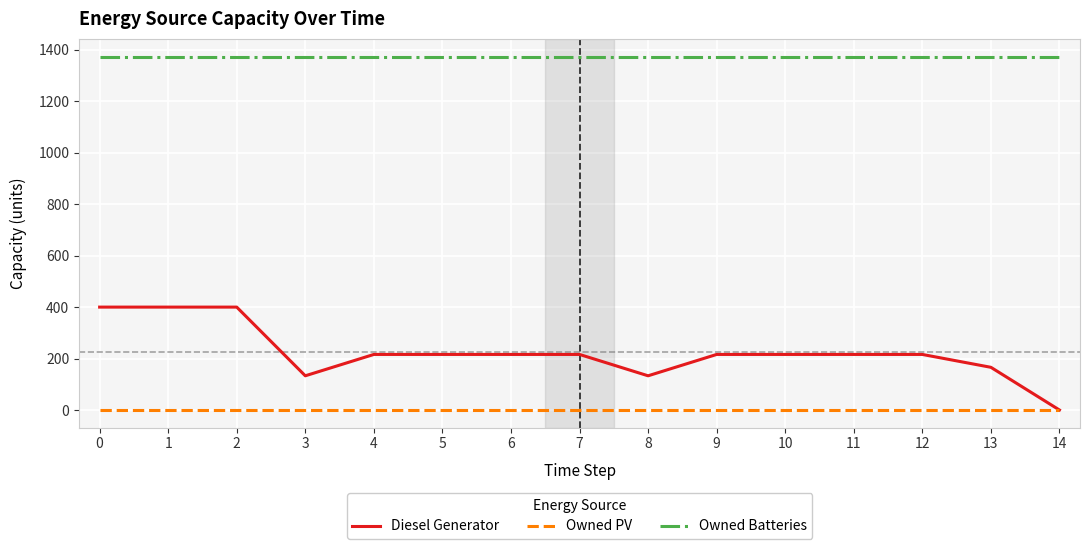

What is the spread (max minus min) of values at 0?

1374